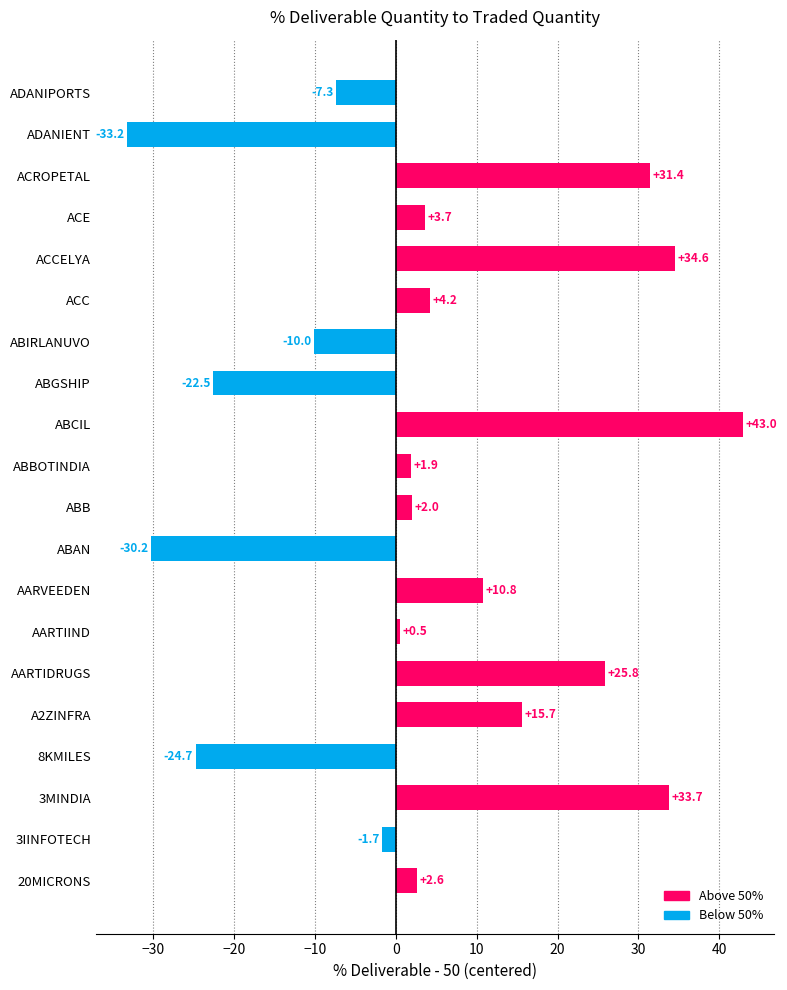

Which has a higher value, ABCIL or ACCELYA?

ABCIL